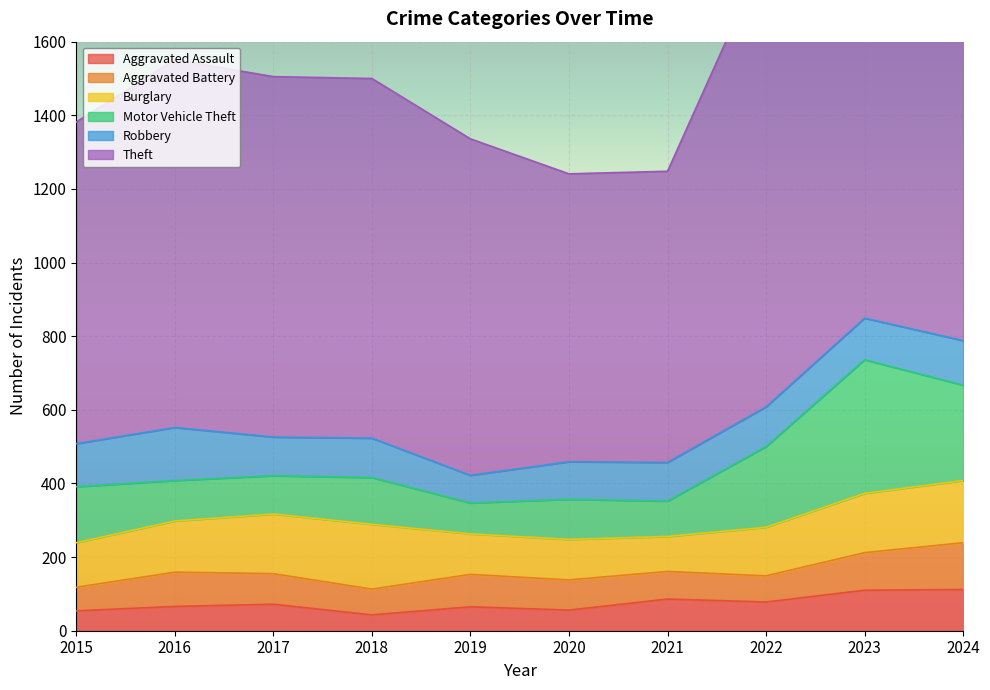

Which series has the largest total across all categories?

Theft